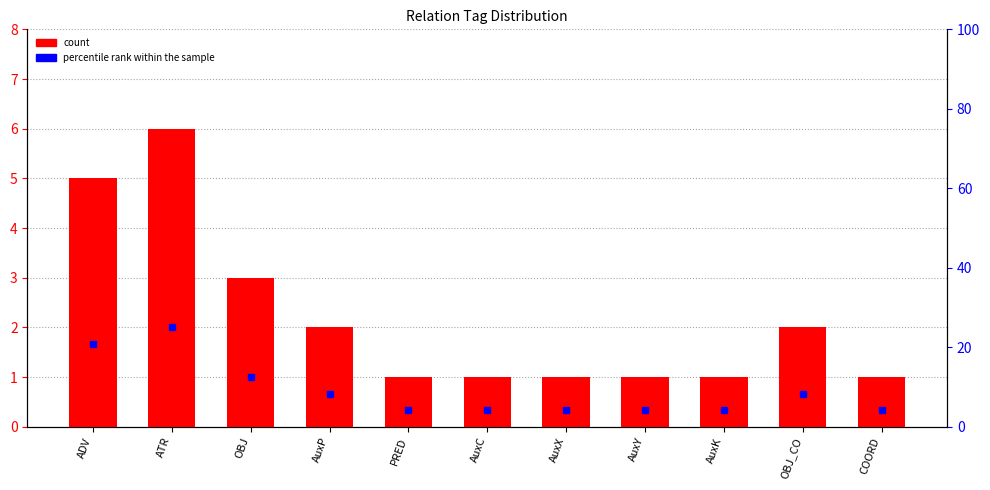

What is the label of the 8th bar from the left?

AuxY